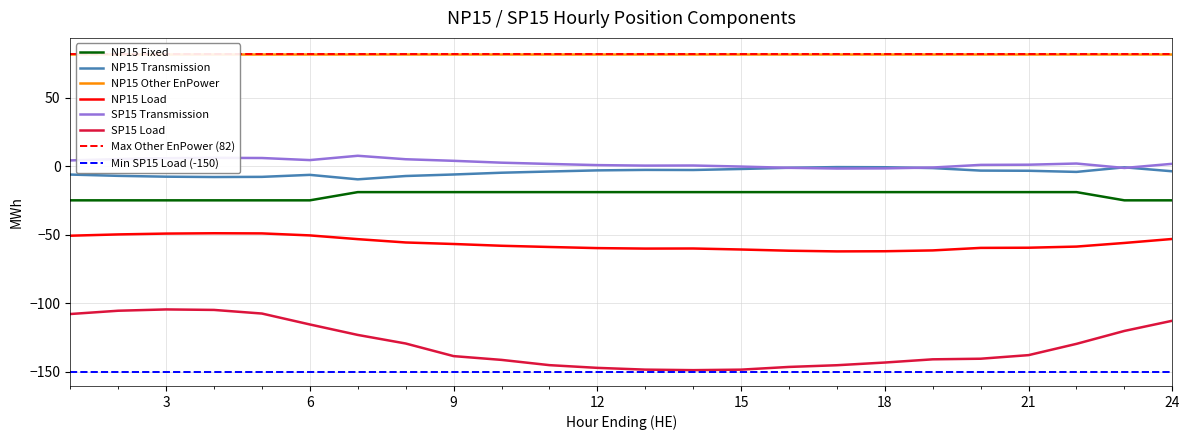

What is the spread (max minus min) of values at 12?

148.0